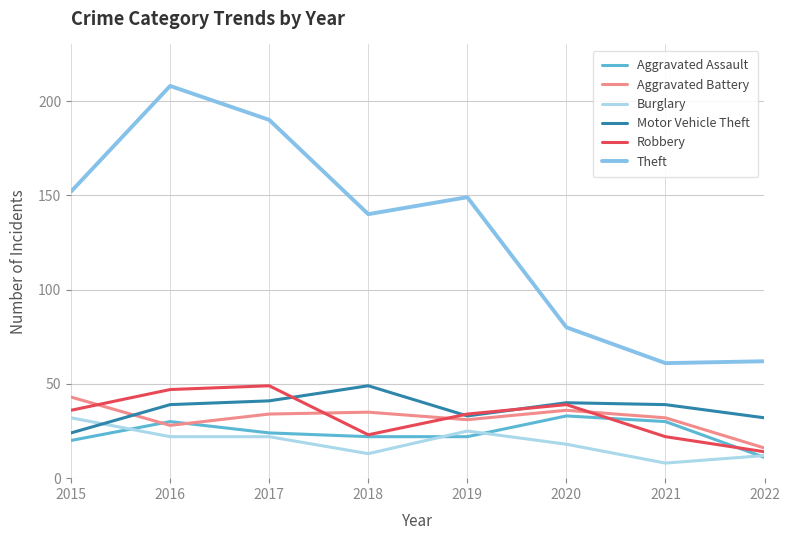

True or false: Motor Vehicle Theft has more than 0 points higher than both neighbors.

True